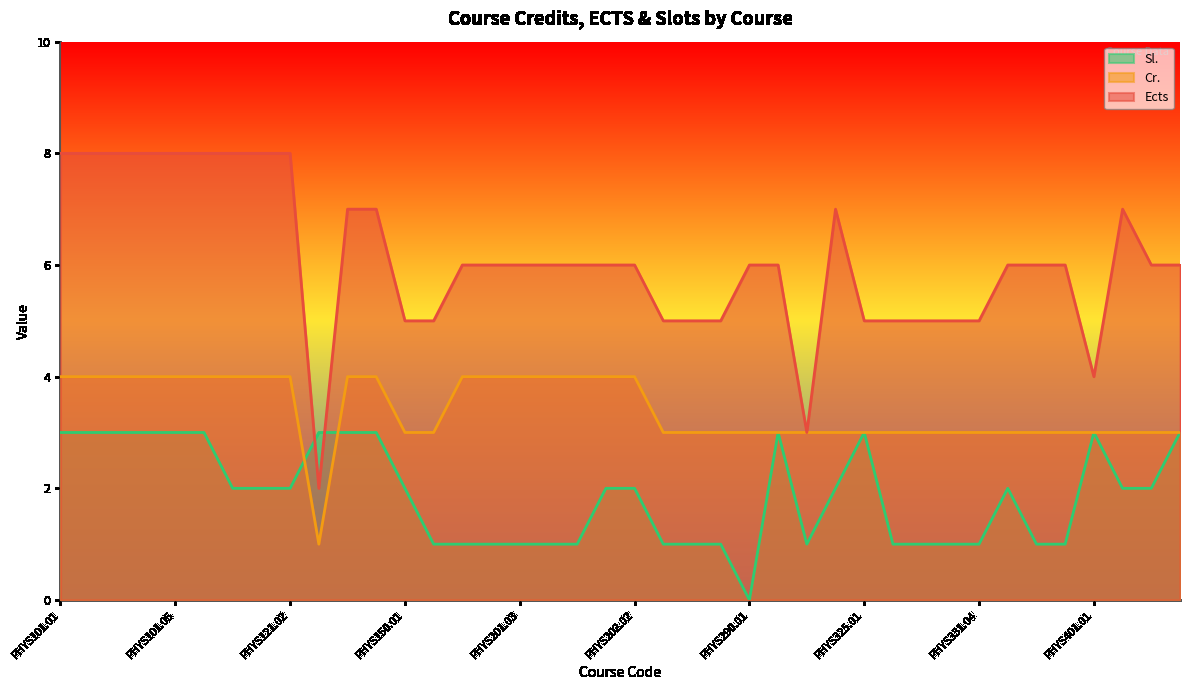

How many Cr. values are between 3 and 4?

39